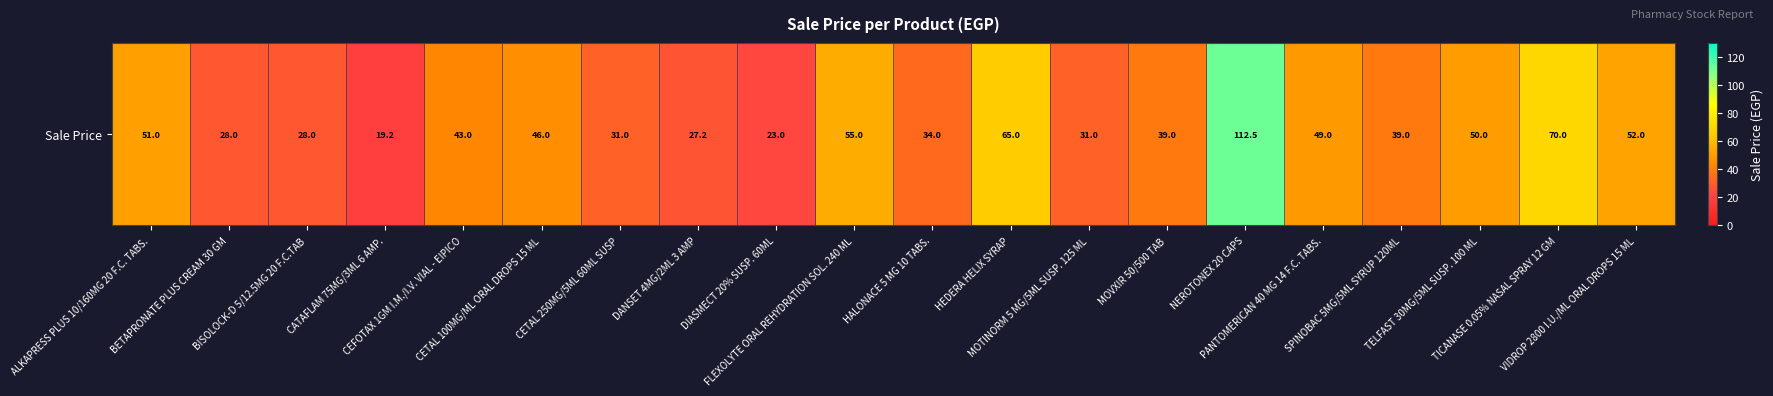

List the labels in order of value, smallest first.

CATAFLAM 75MG/3ML 6 AMP., DIASMECT 20% SUSP. 60ML, DANSET 4MG/2ML 3 AMP, BETAPRONATE PLUS CREAM 30 GM, BISOLOCK-D 5/12.5MG 20 F.C.TAB, CETAL 250MG/5ML 60ML SUSP, MOTINORM 5 MG/5ML SUSP. 125 ML, HALONACE 5 MG 10 TABS., MOVXIR 50/500 TAB, SPINOBAC 5MG/5ML SYRUP 120ML, CEFOTAX 1GM I.M./I.V. VIAL - EIPICO, CETAL 100MG/ML ORAL DROPS 15 ML, PANTOMERICAN 40 MG 14 F.C. TABS., TELFAST 30MG/5ML SUSP. 100 ML, ALKAPRESS PLUS 10/160MG 20 F.C. TABS., VIDROP 2800 I.U./ML ORAL DROPS 15 ML, FLEXOLYTE ORAL REHYDRATION SOL. 240 ML, HEDERA HELIX SYRAP, TICANASE 0.05% NASAL SPRAY 12 GM, NEROTONEX 20 CAPS